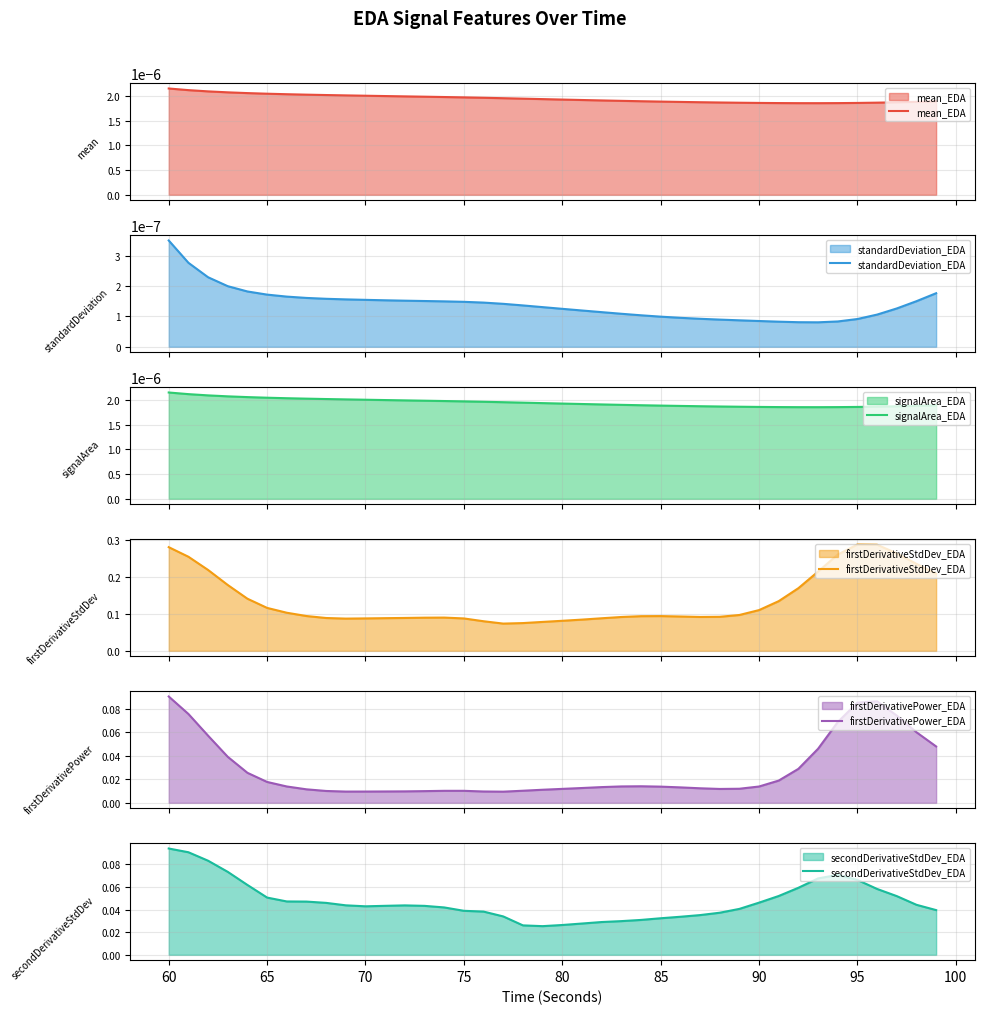

Which category has the highest value in the secondDerivativeStdDev_EDA series?

60